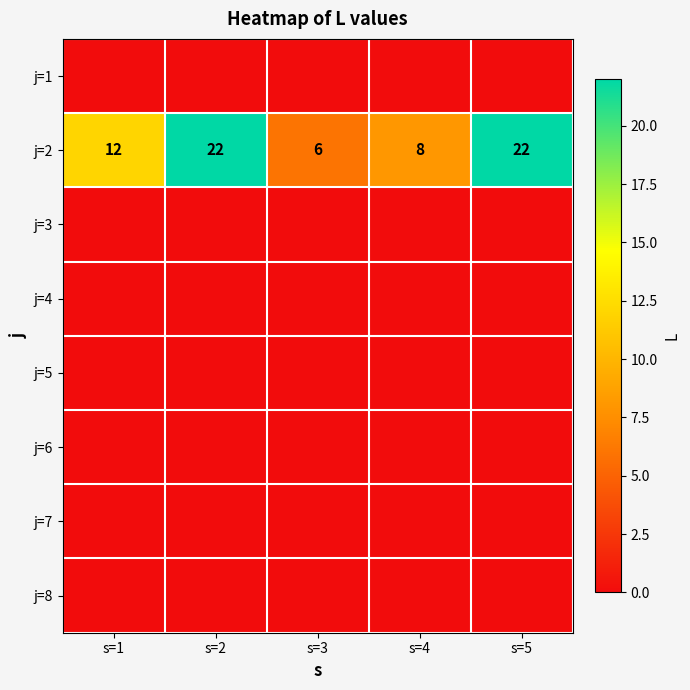

The value of j=2 at s=2 is 29. True or false?

False